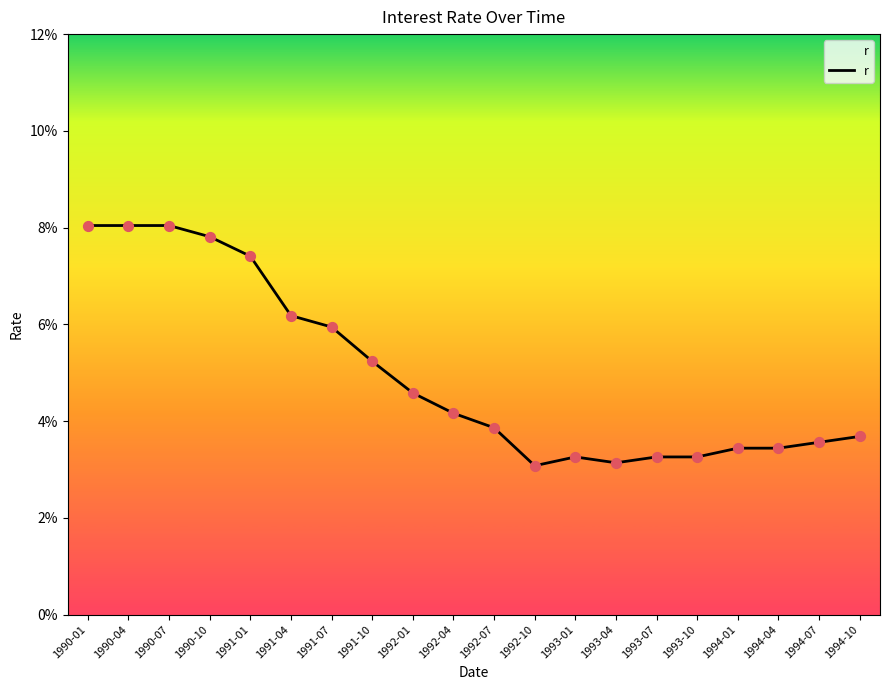

Between 1990-04 and 1992-01, which is larger?

1990-04